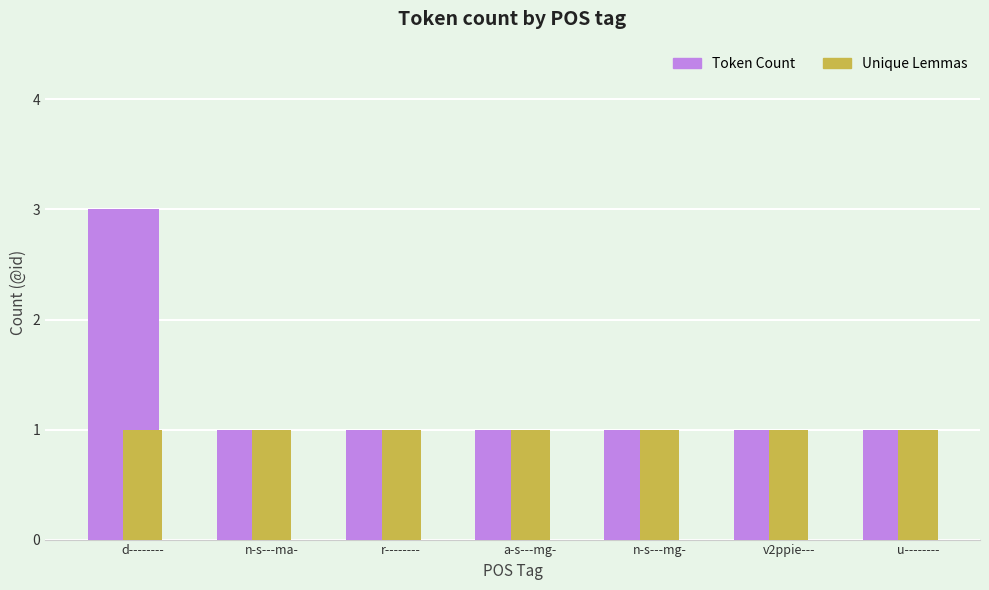

What is the total value across all series at n-s---mg-?

2